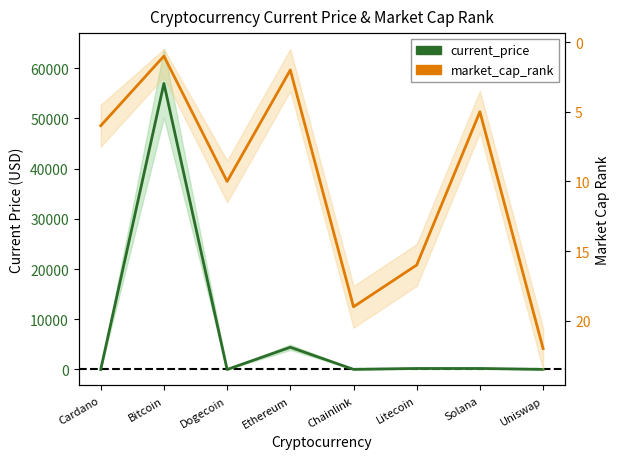

How many series are shown in this chart?

2